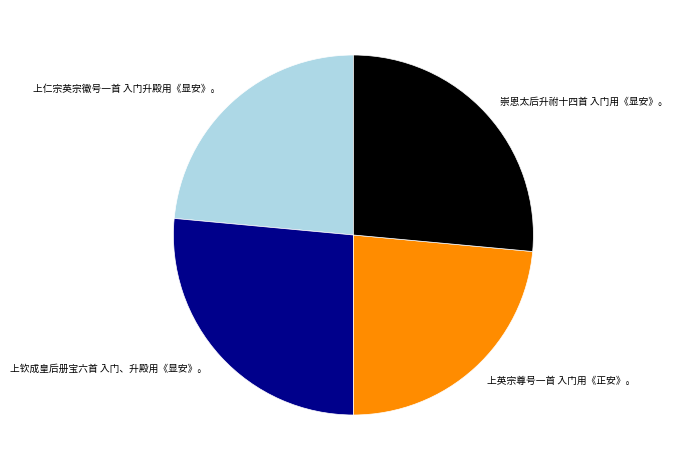

Is it true that 崇恩太后升祔十四首 入门用《显安》。 is 13% of the pie?

False